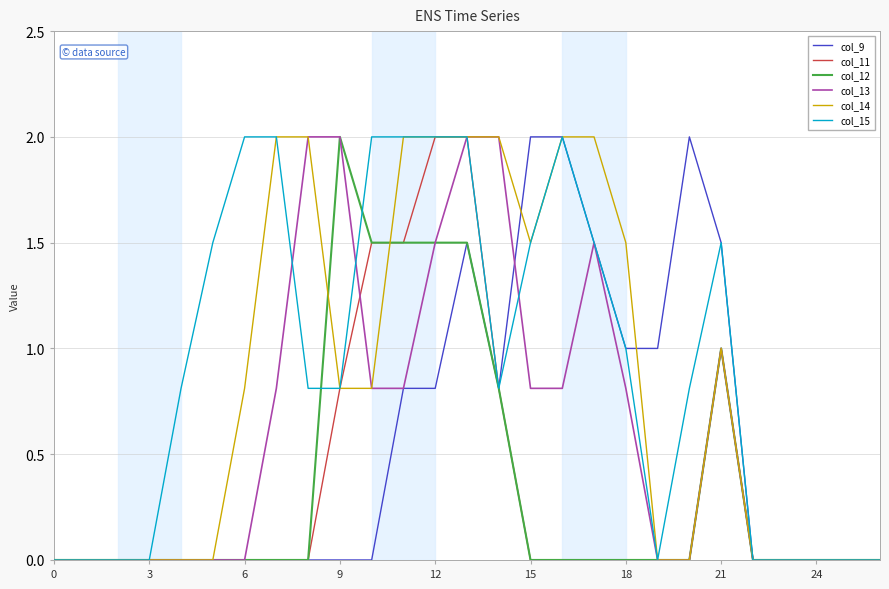

What is the sum of all col_12 values?

9.8